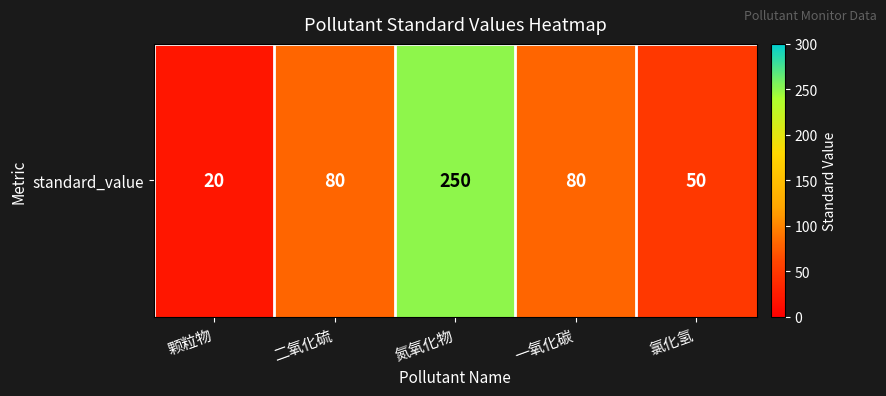

Approximately how many times larger is the value at 氮氧化物 compared to 氯化氢?

5.0